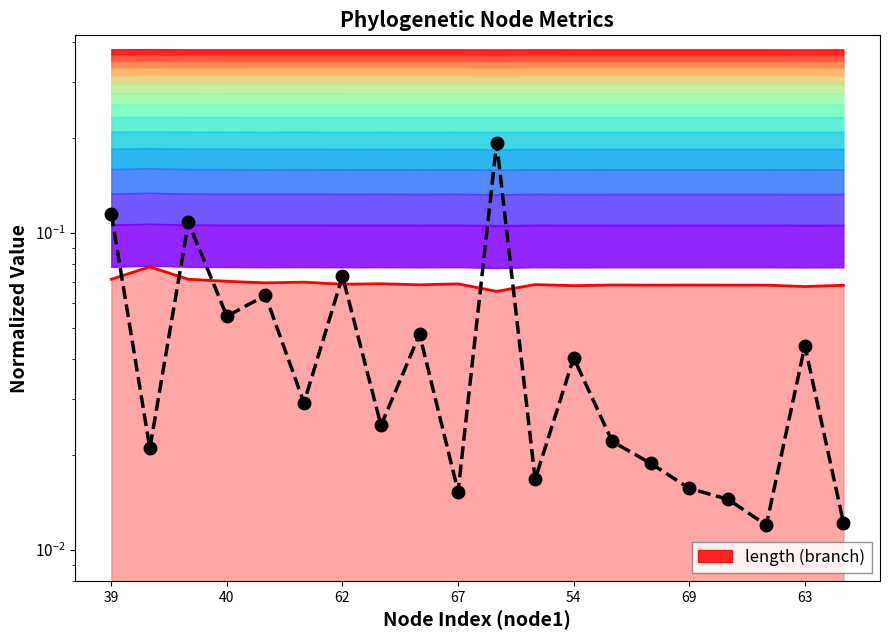

True or false: endNodeL and length (branch) cross at least once.

True